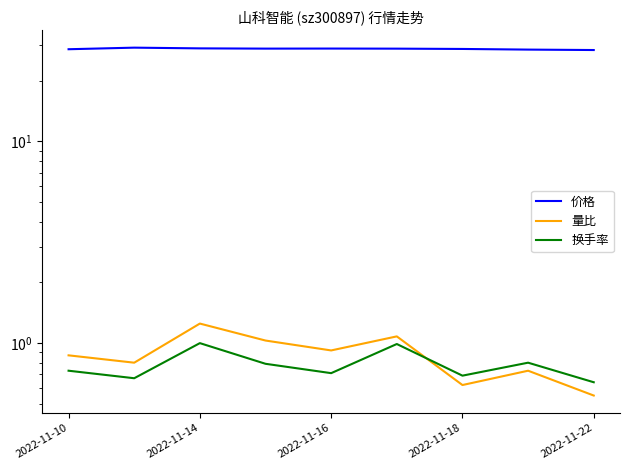

Which has a higher value, 6 or 5?

5